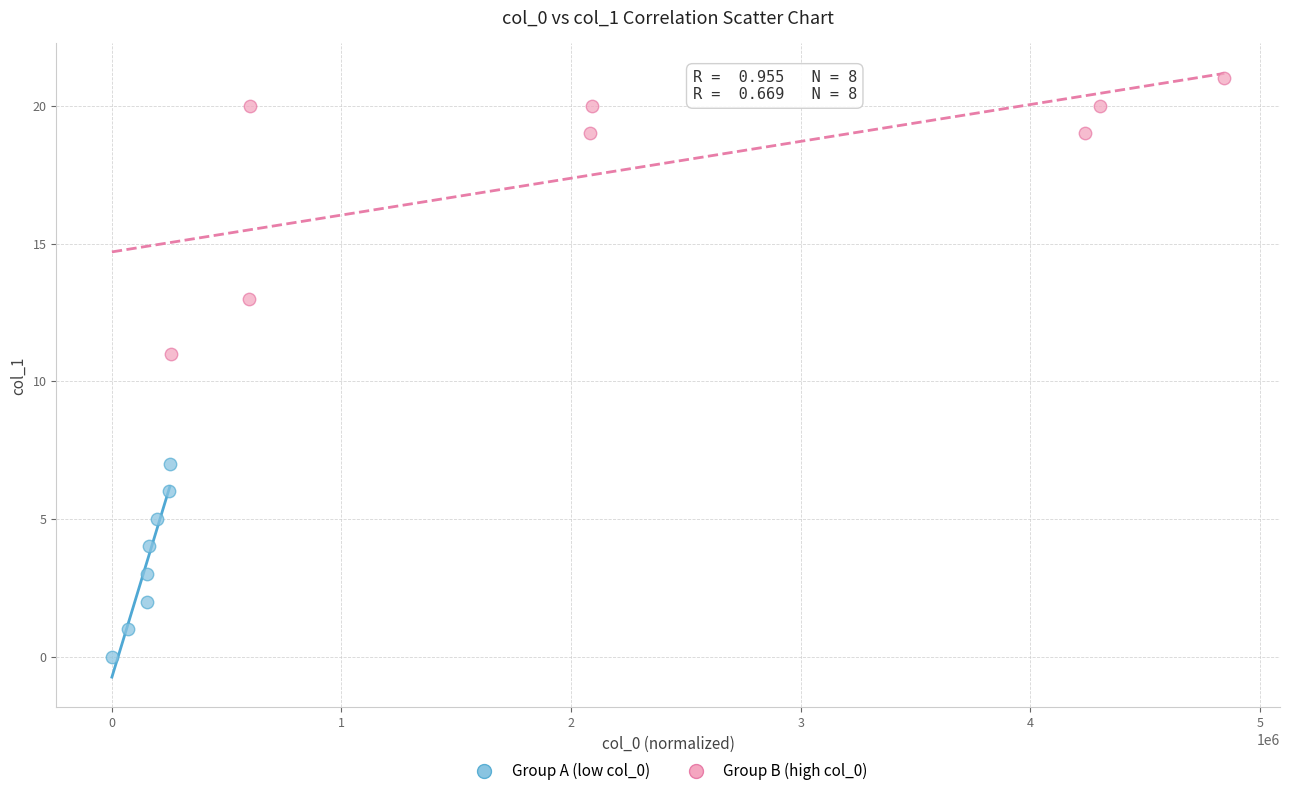

Which series reaches the minimum Y coordinate?

Group A (low col_0)